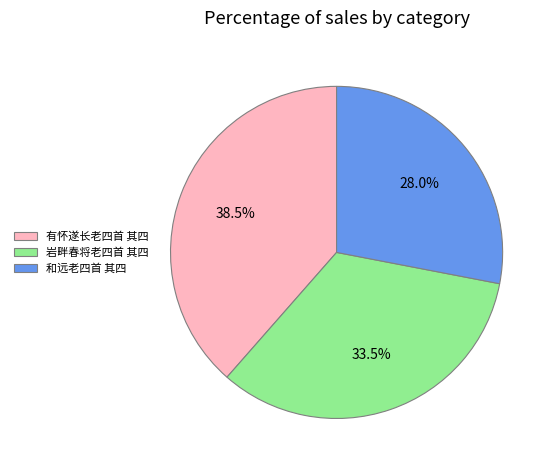

Does 岩畔春将老四首 其四 represent more than half of the total?

No